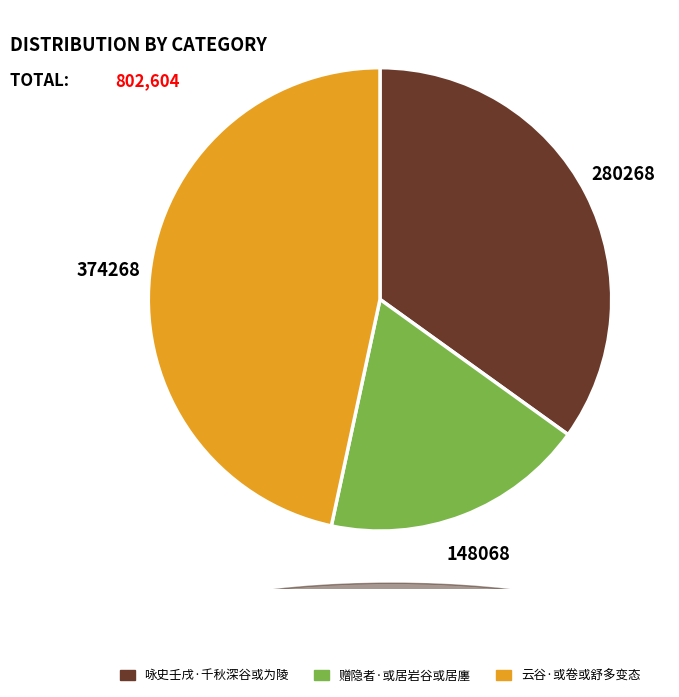

Is the sum of 咏史壬戌·千秋深谷或为陵 and 云谷·或卷或舒多变态 greater than half?

Yes